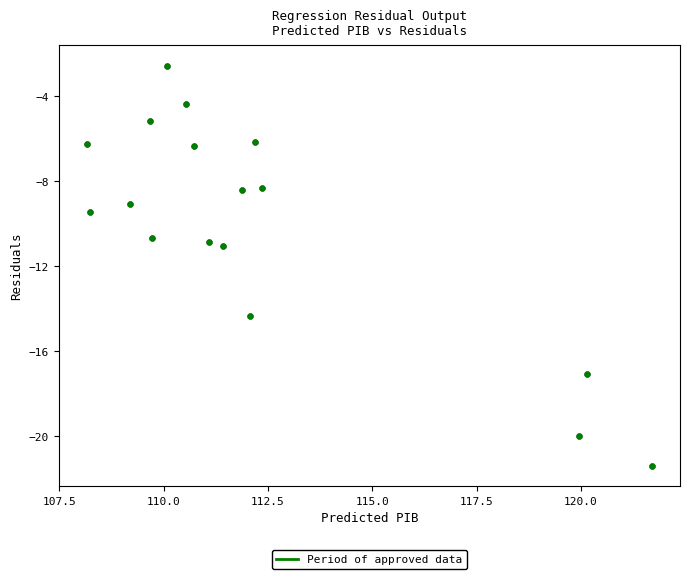

What is the range of Y values (max minus min)?

18.9